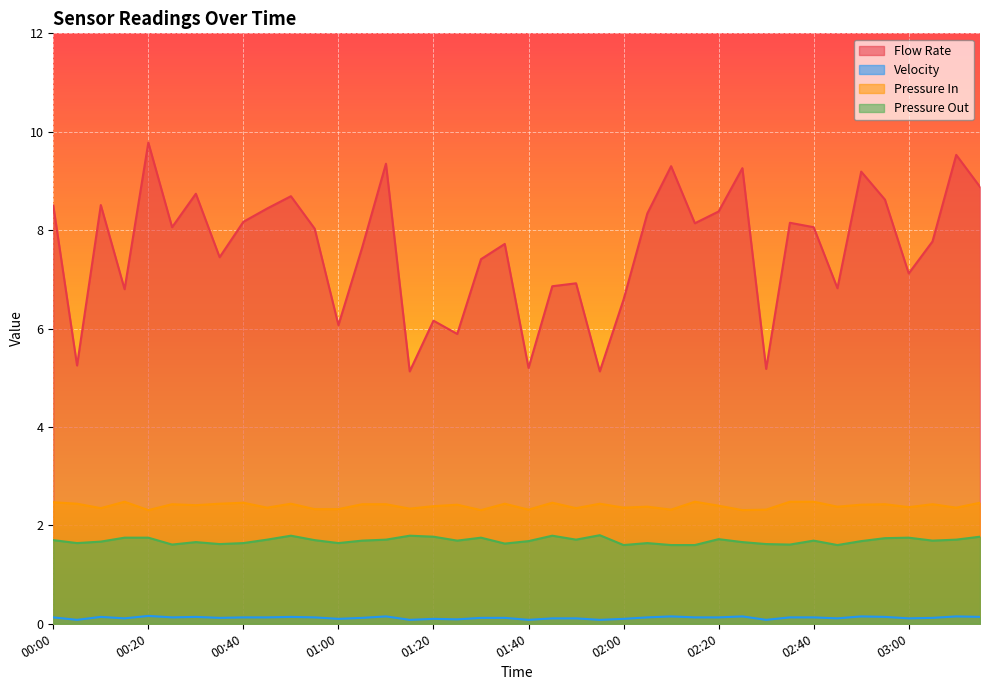

Does the chart display data point markers on the line(s)?

No